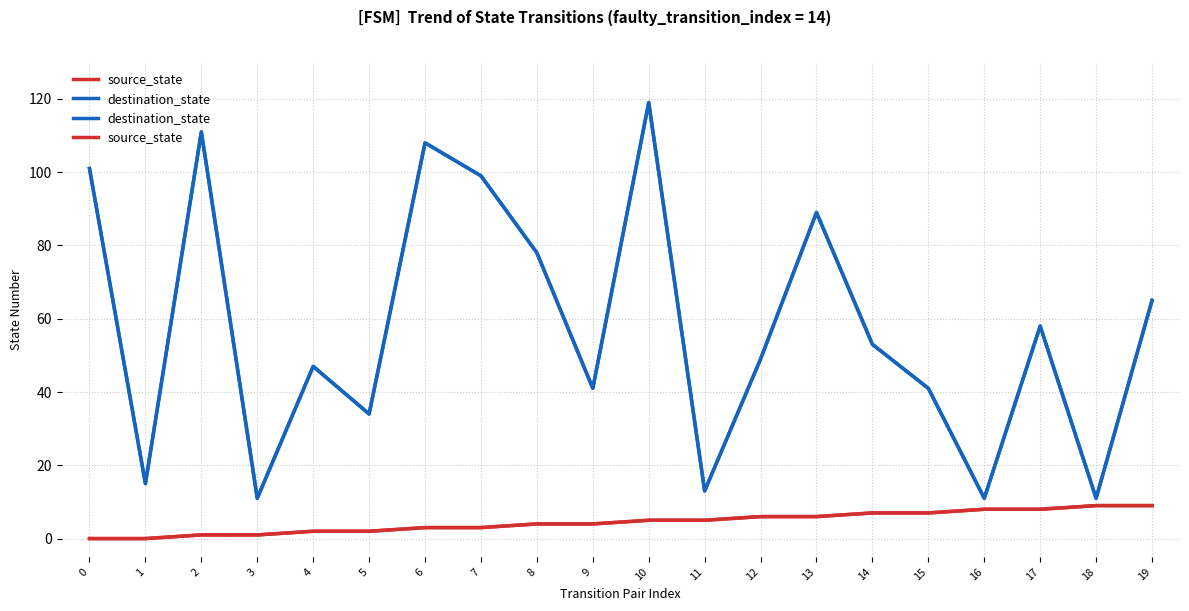

At how many categories does at least one series exceed 69?

7